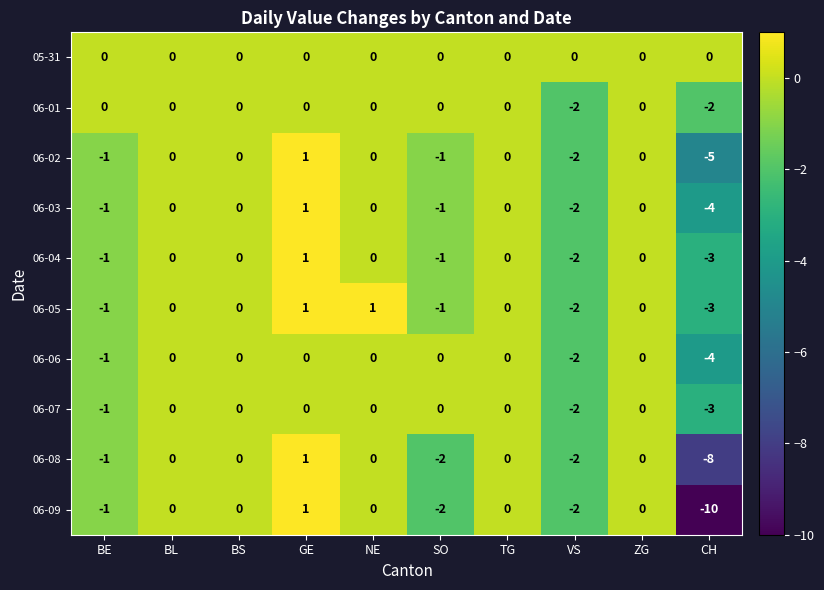

What is the difference between the maximum and minimum values in the 06-03 series?

5